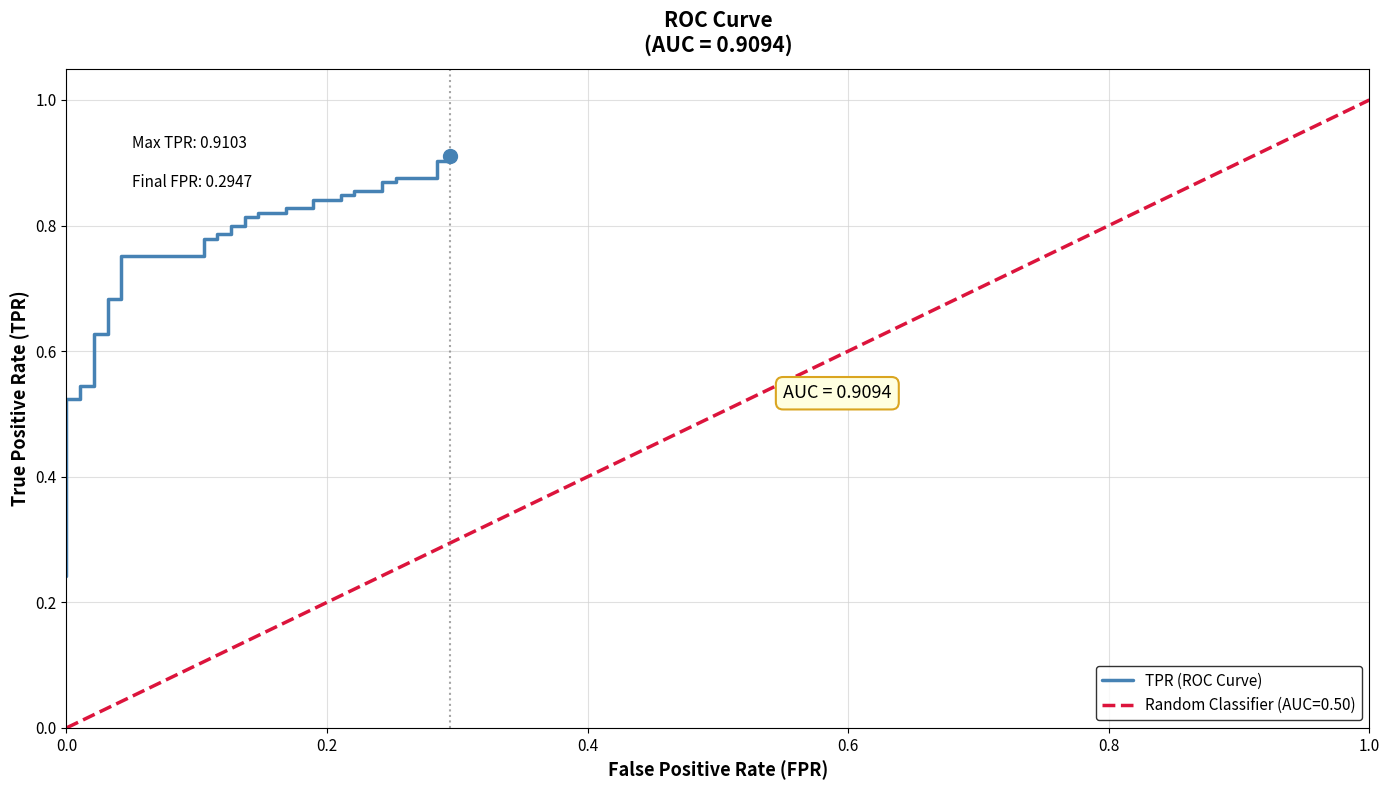

What is the value of the 21st point from the left?

0.8